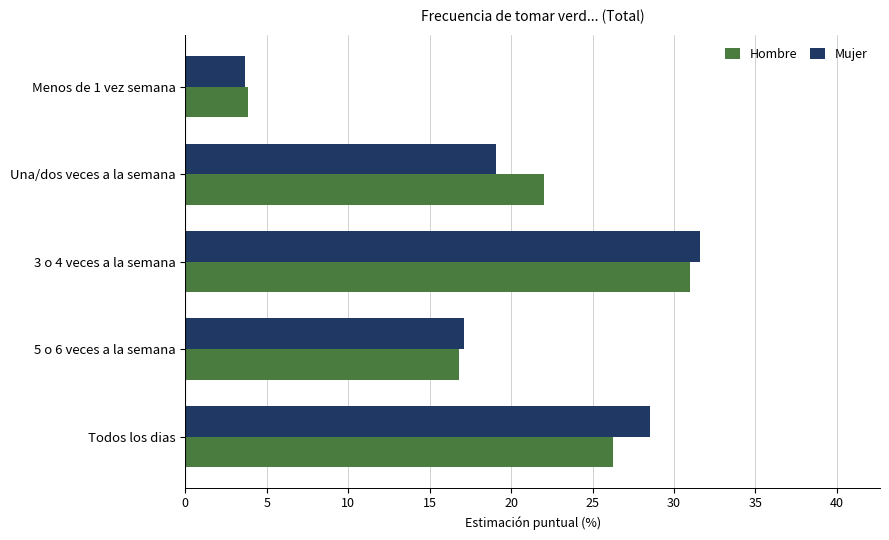

The value of Mujer at Una/dos veces a la semana is 19.1. True or false?

True